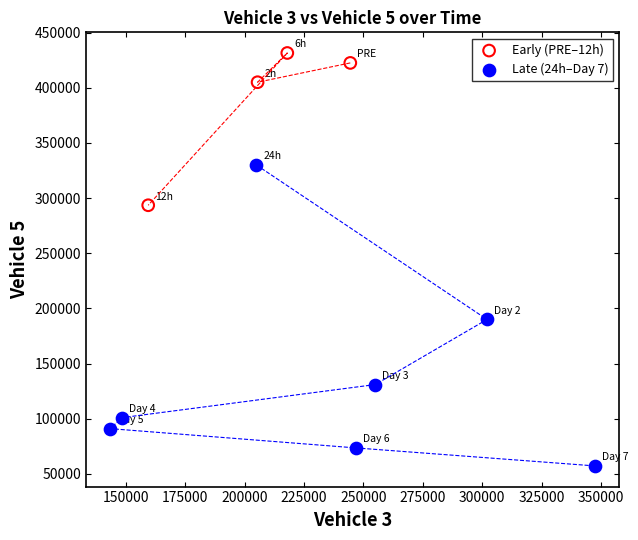

Which series has the largest Y range (max minus min)?

Late (24h–Day 7)